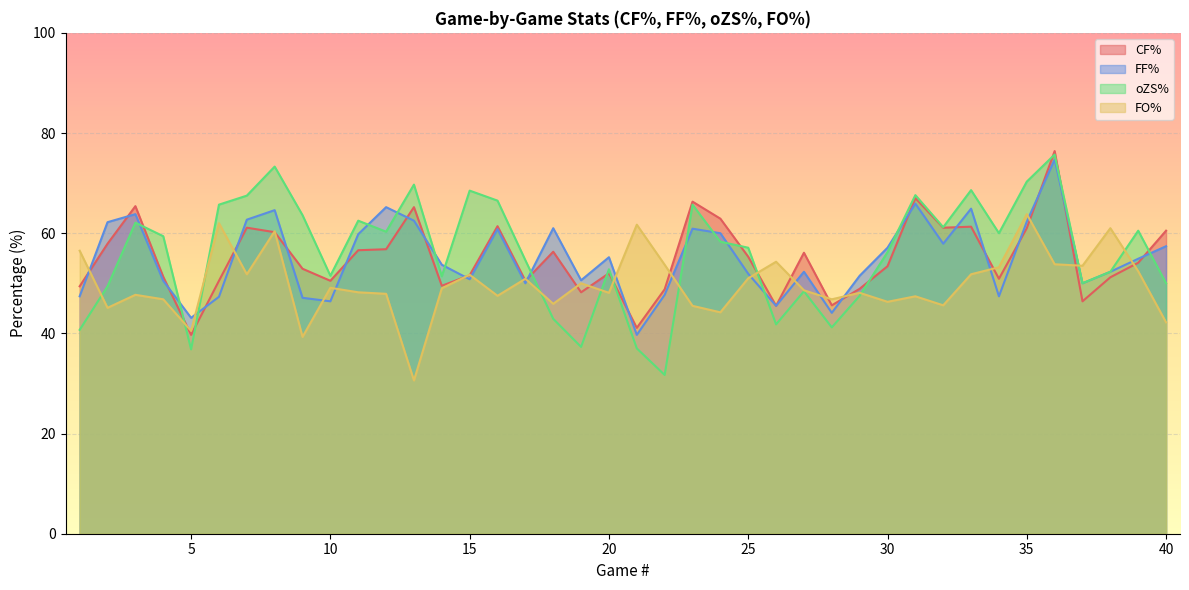

What is the average value of the CF% series?

55.0